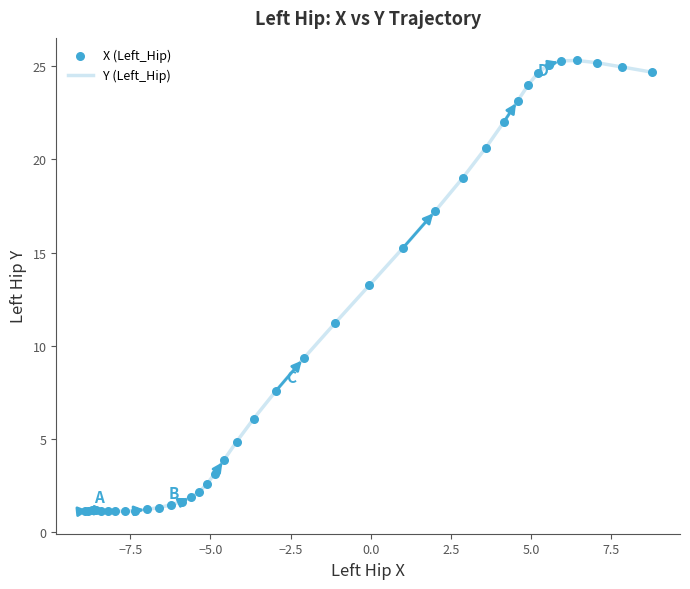

What is the greatest value displayed?

25.3